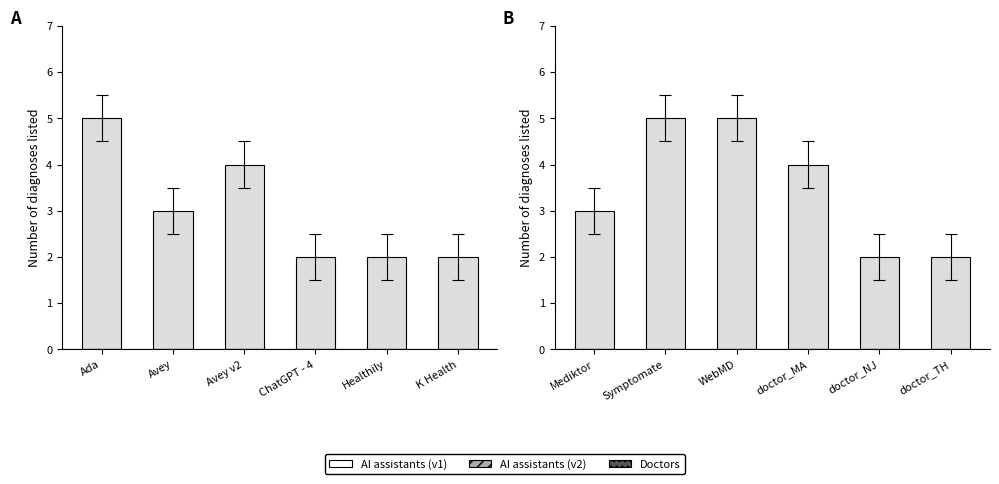

The value at doctor_MA is 2. True or false?

False